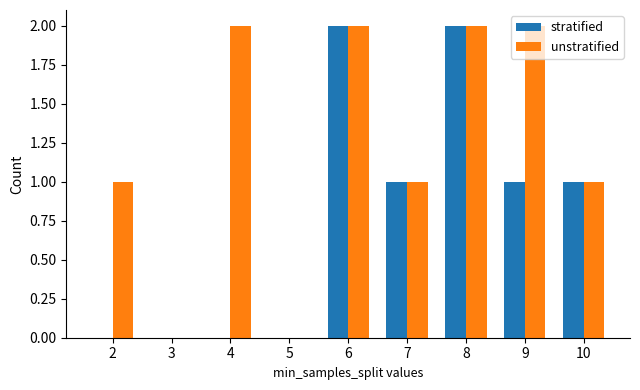

The unstratified series shows 2 at 6. True or false?

True